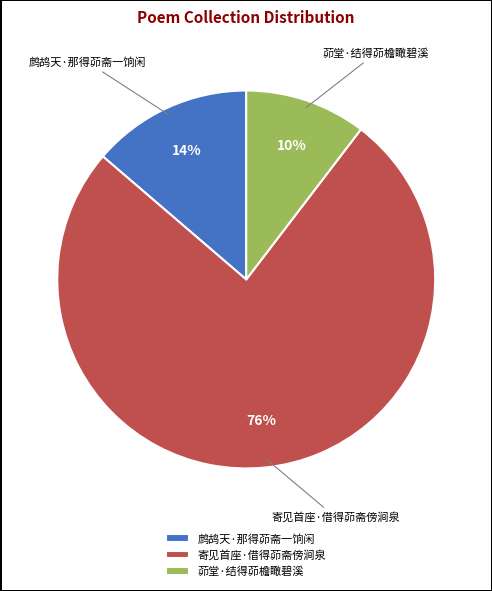

What percentage is the 鹧鸪天·那得茆斋一饷闲 slice, to the nearest percent?

14%